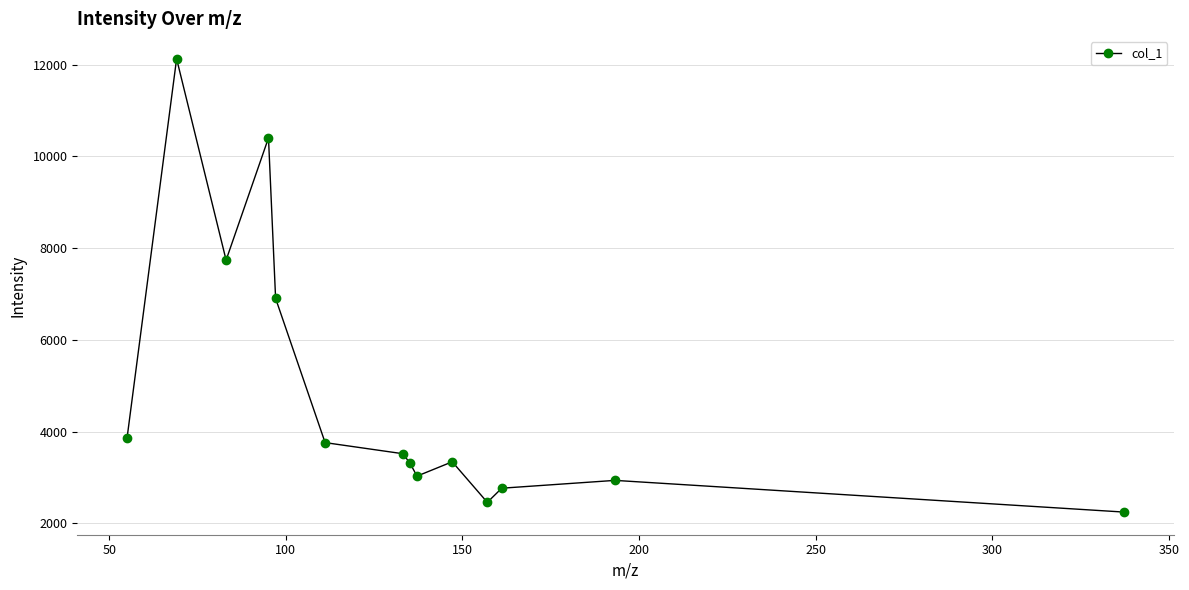

True or false: the data has more than 1 interior local peaks.

True